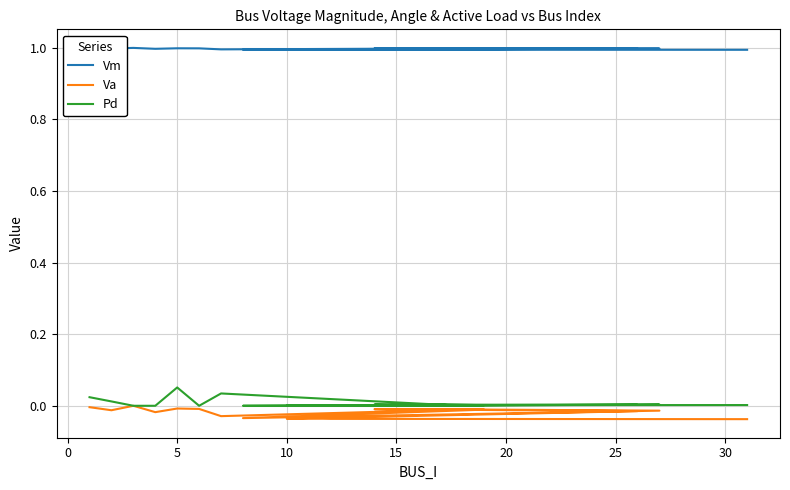

How many series are shown in this chart?

3